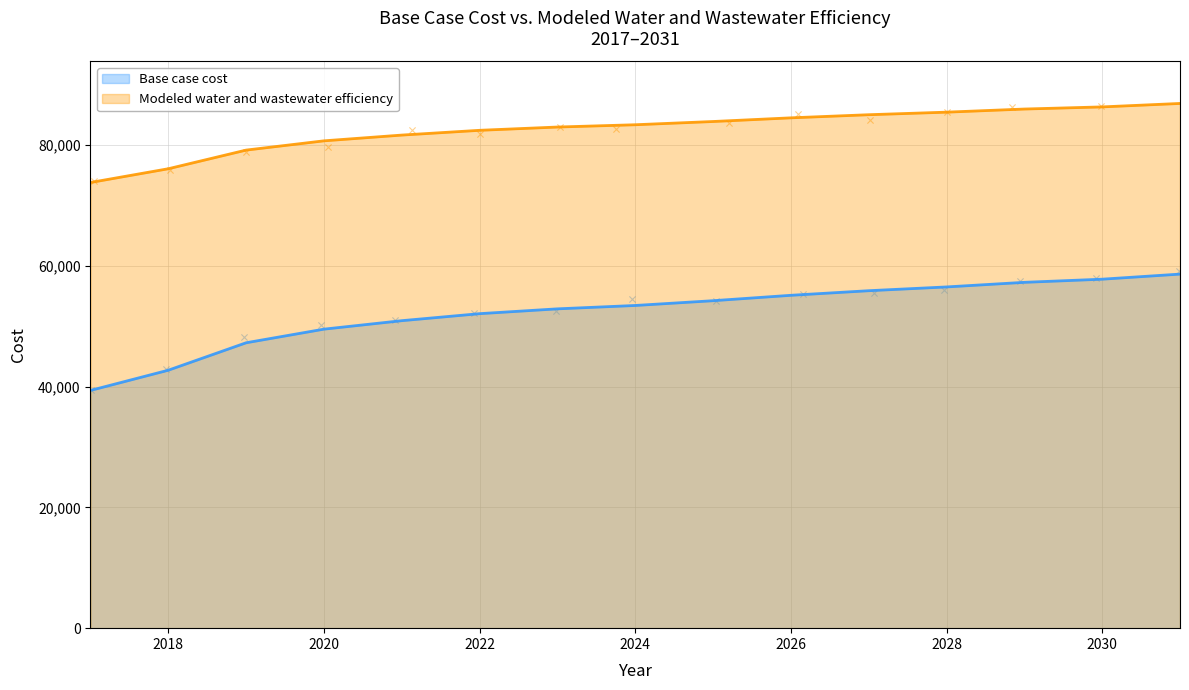

At how many categories does at least one series exceed 55953?

15